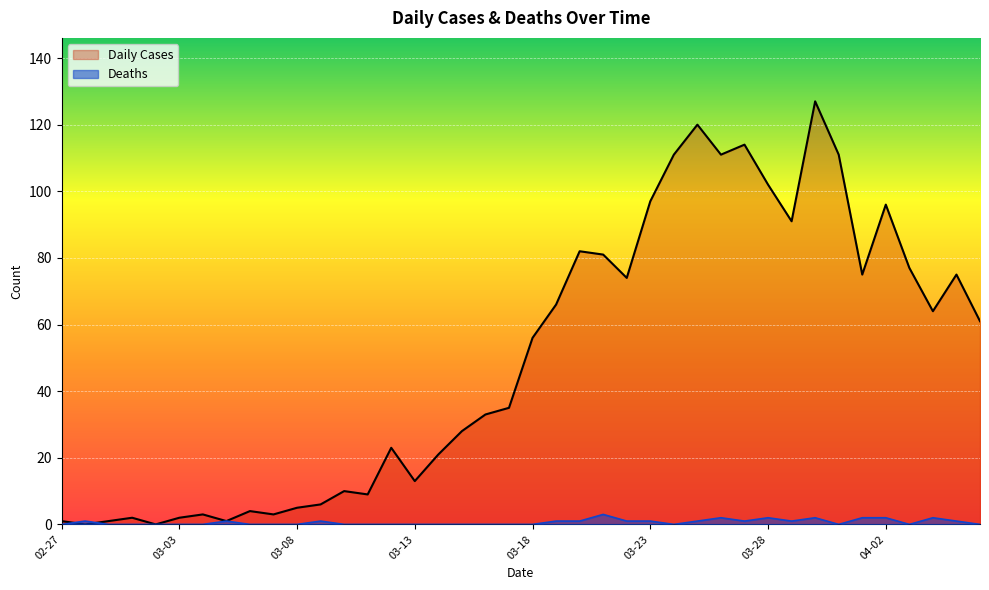

After their last crossing, which series has the higher values: Deaths or Daily Cases?

Daily Cases